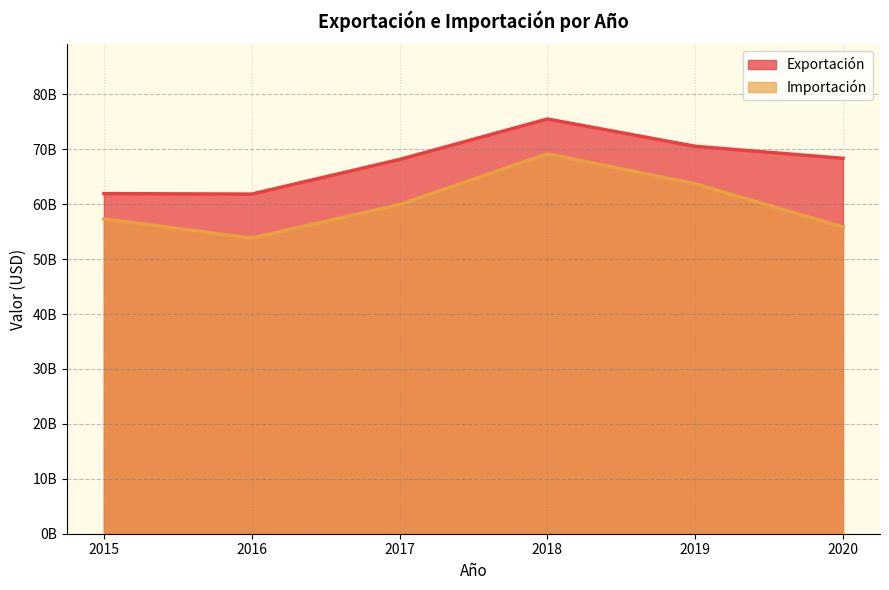

The Importación series shows 81120079936 at 2017. True or false?

False